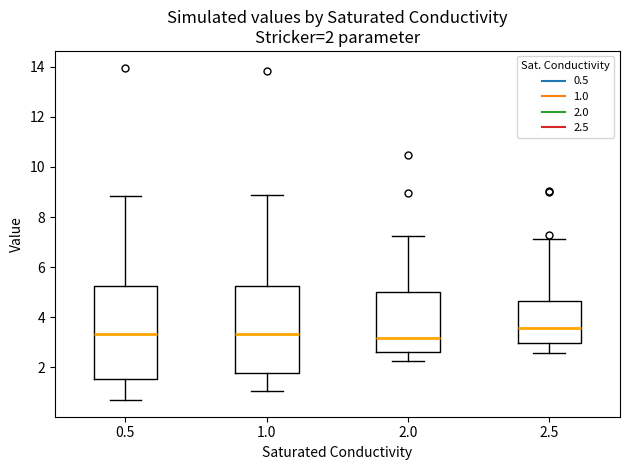

Which box is the tallest, from its lower edge to its upper edge?

0.5